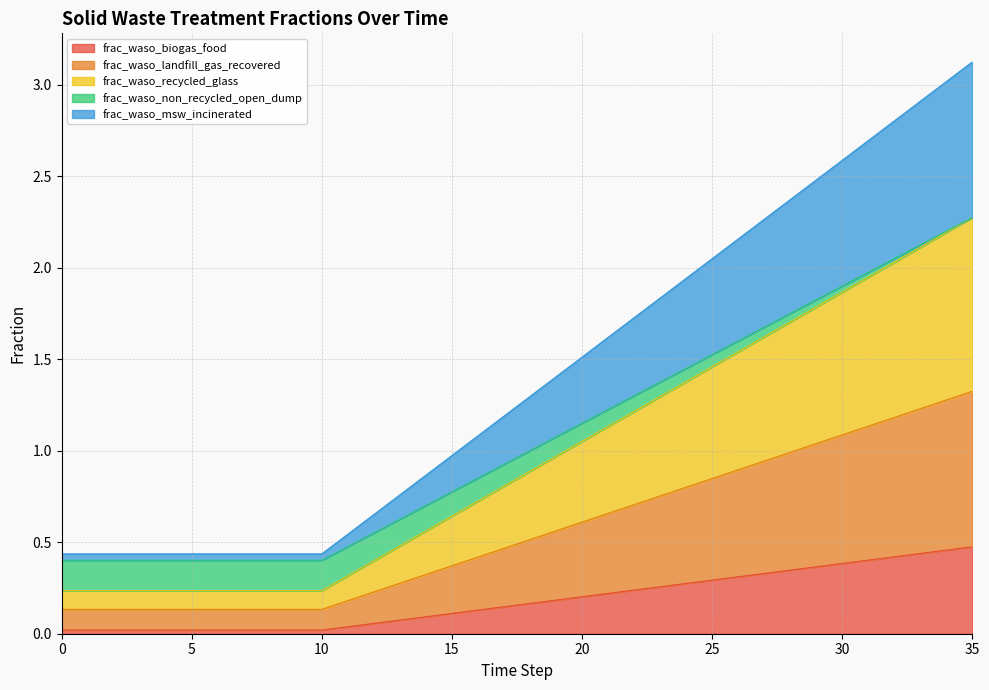

What is the difference between the highest and lowest values at 30?

2.2